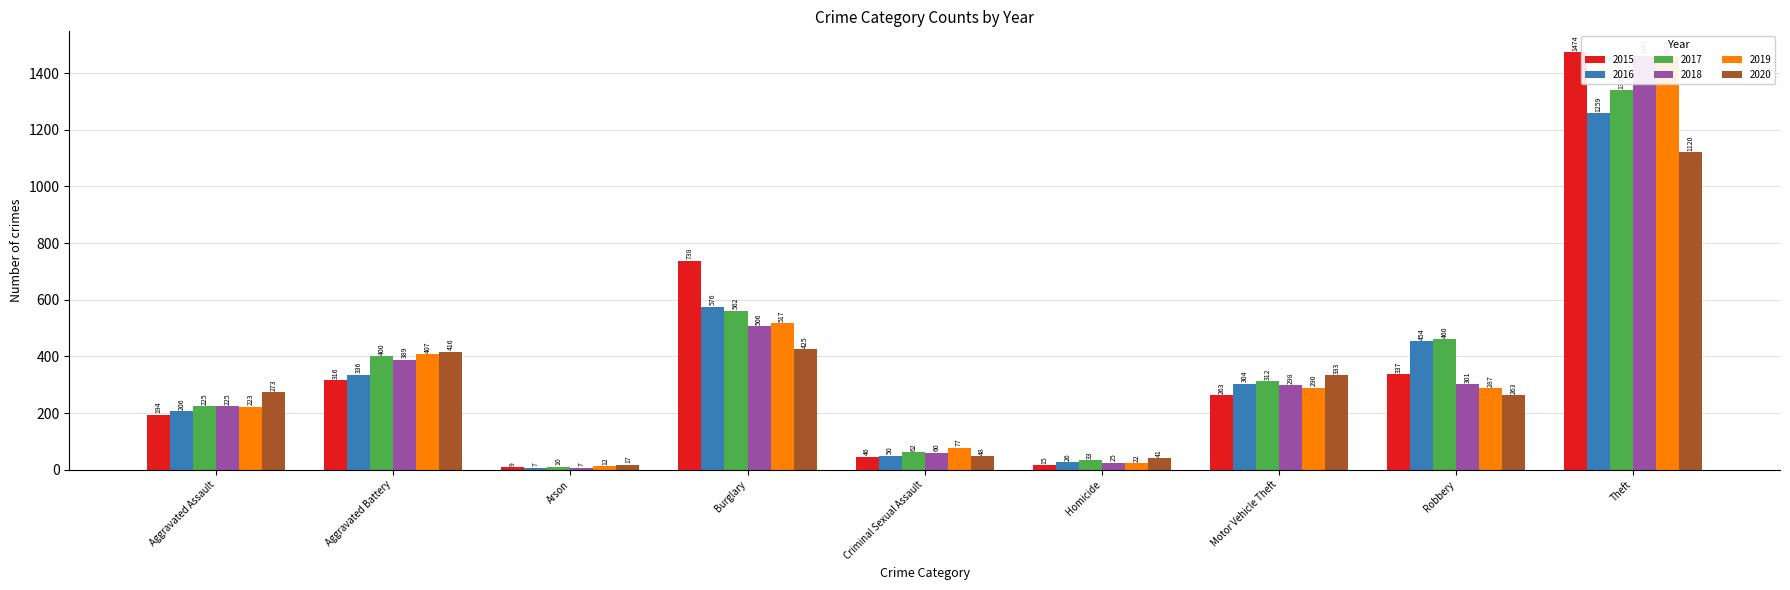

At which label does 2016 first exceed 304?

Aggravated Battery